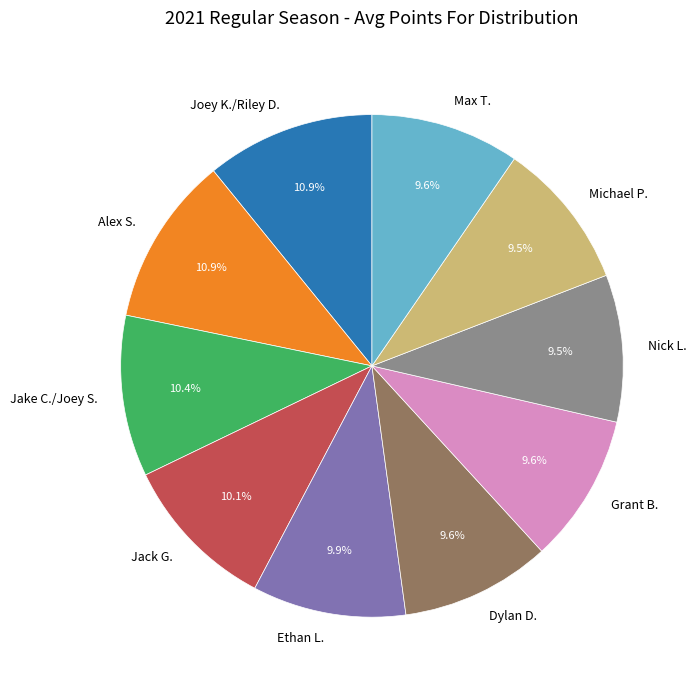

What is the ratio of the value at Michael P. to the value at Alex S.?

0.9